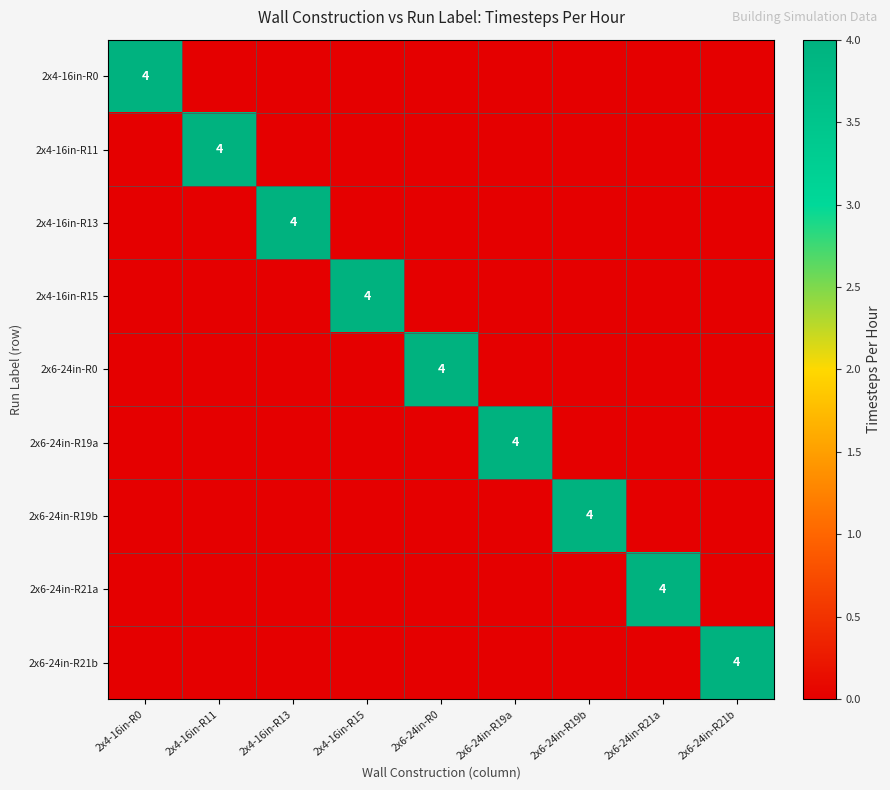

Is it true that 2x6-24in-R19b equals 1 at 2x6-24in-R19b?

False